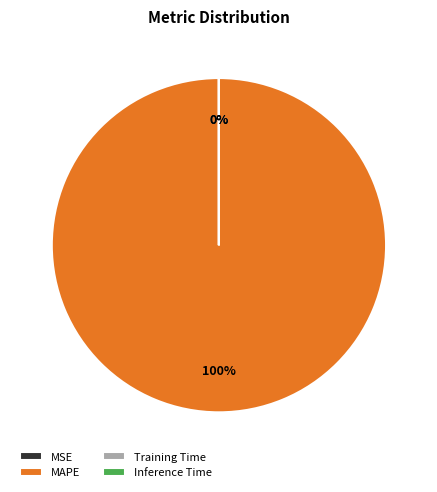

What is the largest slice in the pie chart?

MAPE